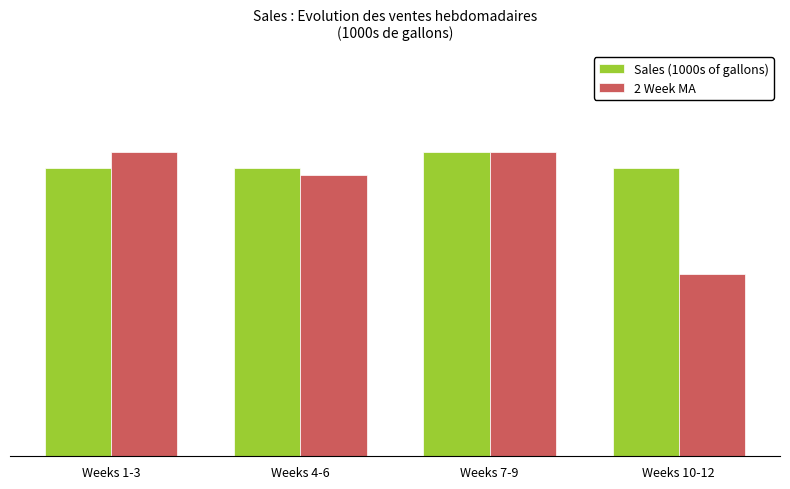

What are all the series names shown in the legend?

Sales (1000s of gallons), 2 Week MA